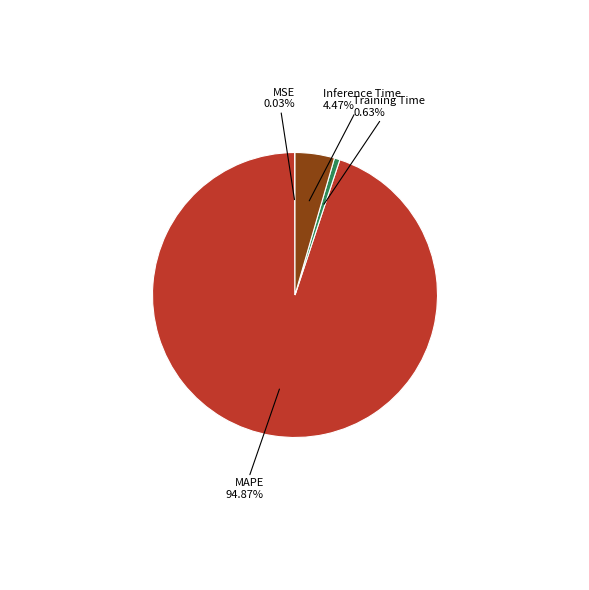

Which slice is the largest?

MAPE